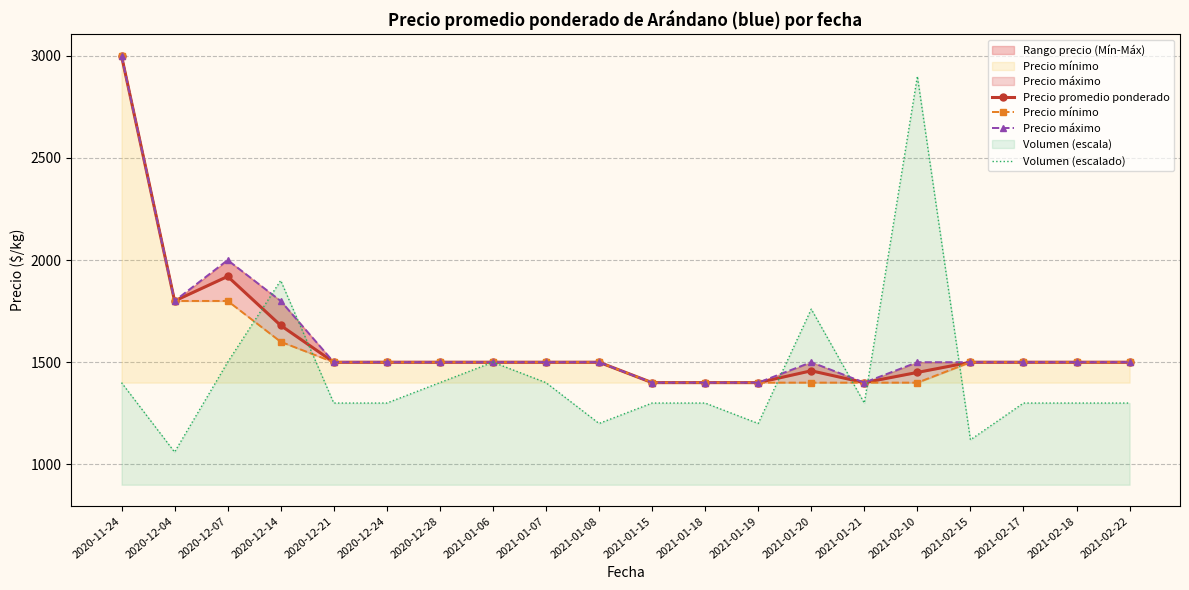

Which series ends up on top after the final intersection of Volumen (escalado) and Precio promedio ponderado?

Precio promedio ponderado